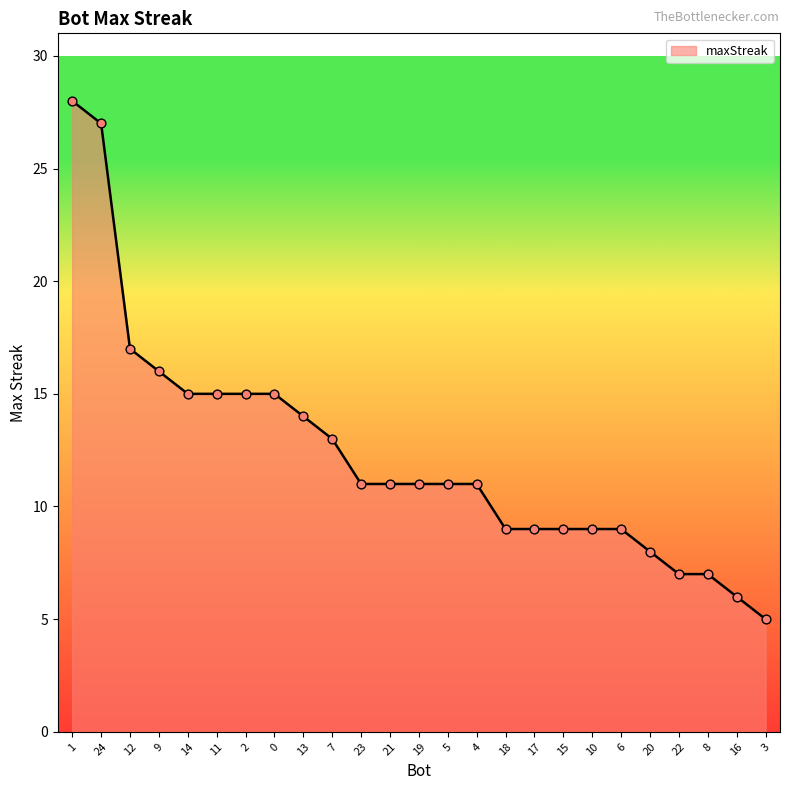

What is the change in value from 6 to 3?

-4